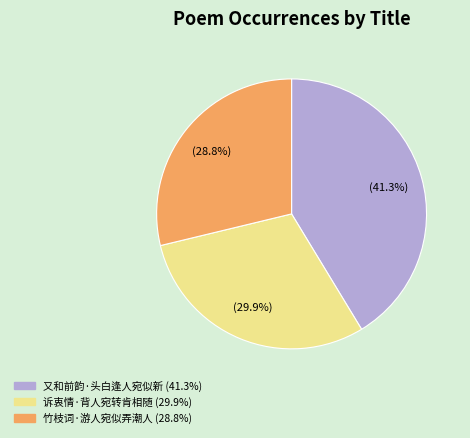

Approximately how many times larger is the value at 诉衷情·背人宛转肯相随 compared to 竹枝词·游人宛似弄潮人?

1.0